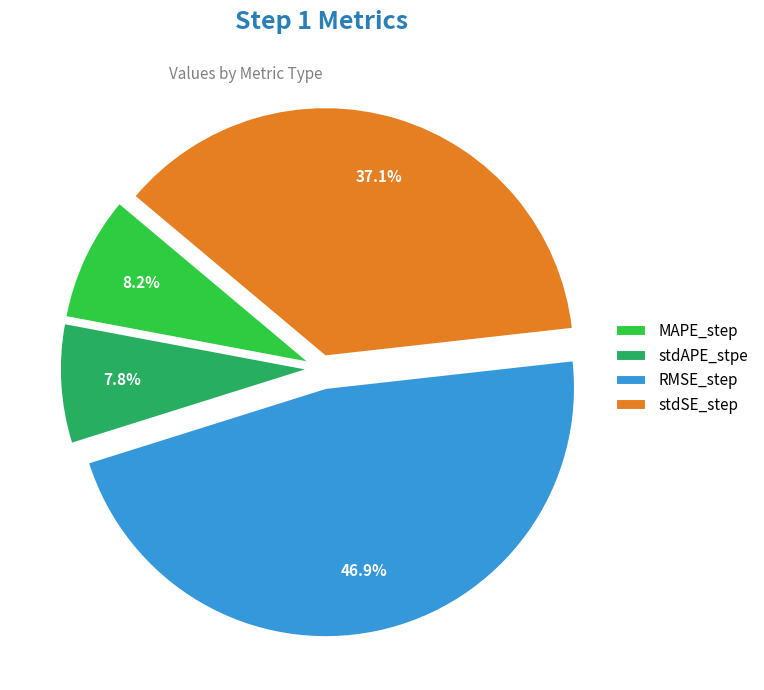

To the nearest percent, what portion does RMSE_step represent?

47%